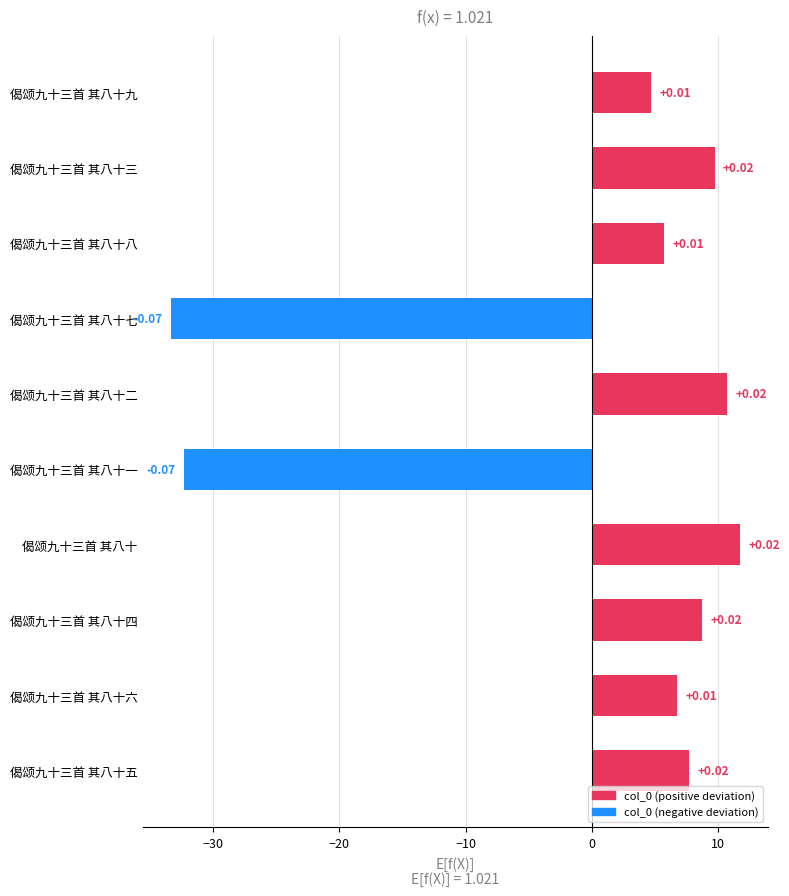

Does the chart contain any negative values?

Yes